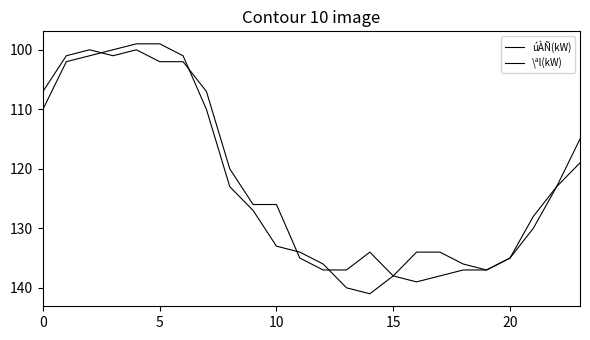

Does the chart have visible grid lines?

No